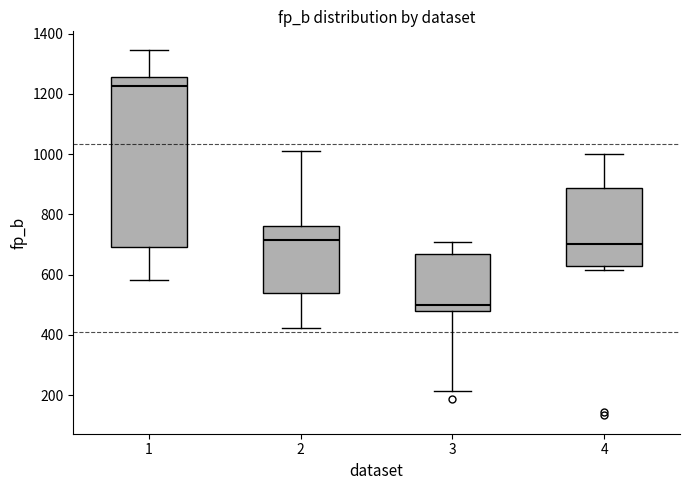

Which box has the lowest median line?

3